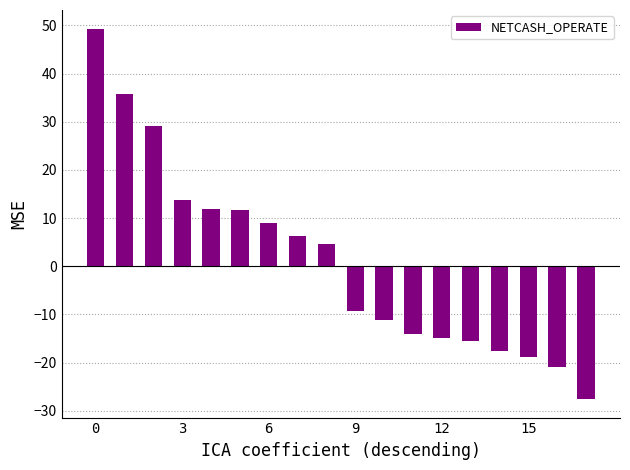

What is the difference between the maximum and second lowest values?

70.2